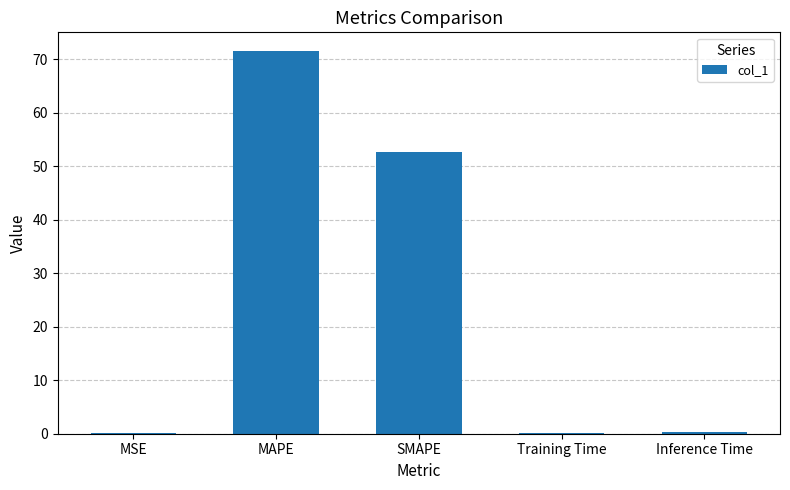

What is the sum of the values at Inference Time and Training Time?

0.4